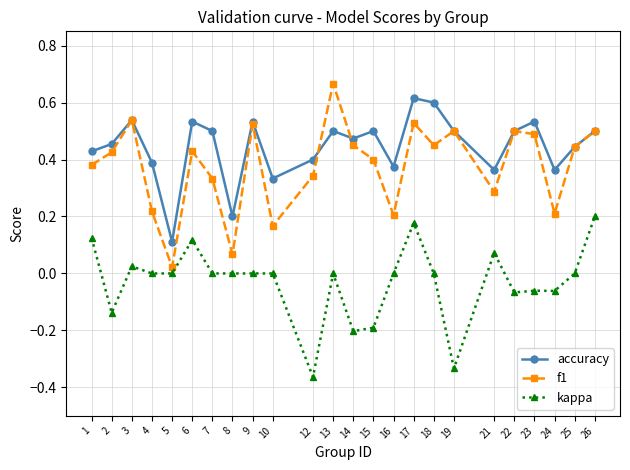

At how many categories does at least one series exceed 0?

24